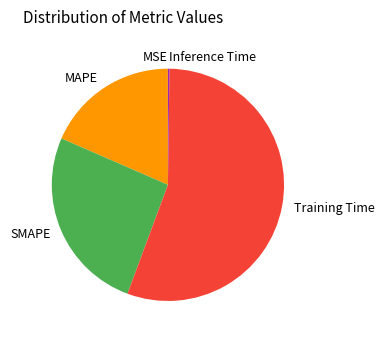

Do MAPE and SMAPE together represent more than half of the pie?

No